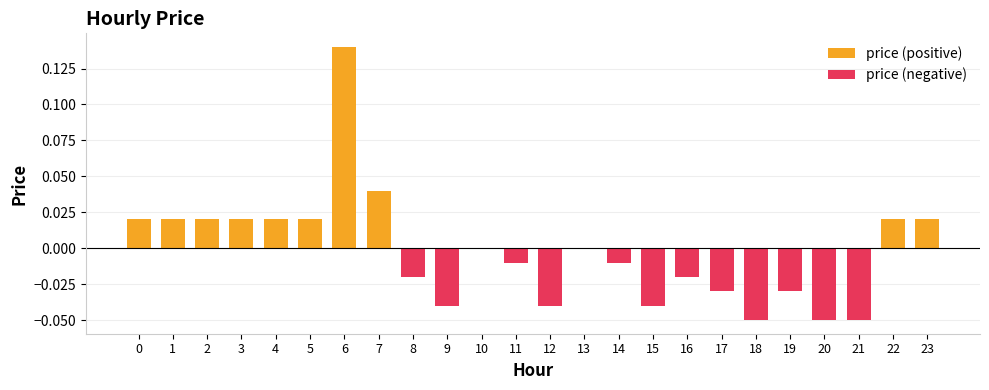

How many bars are there in total?

24